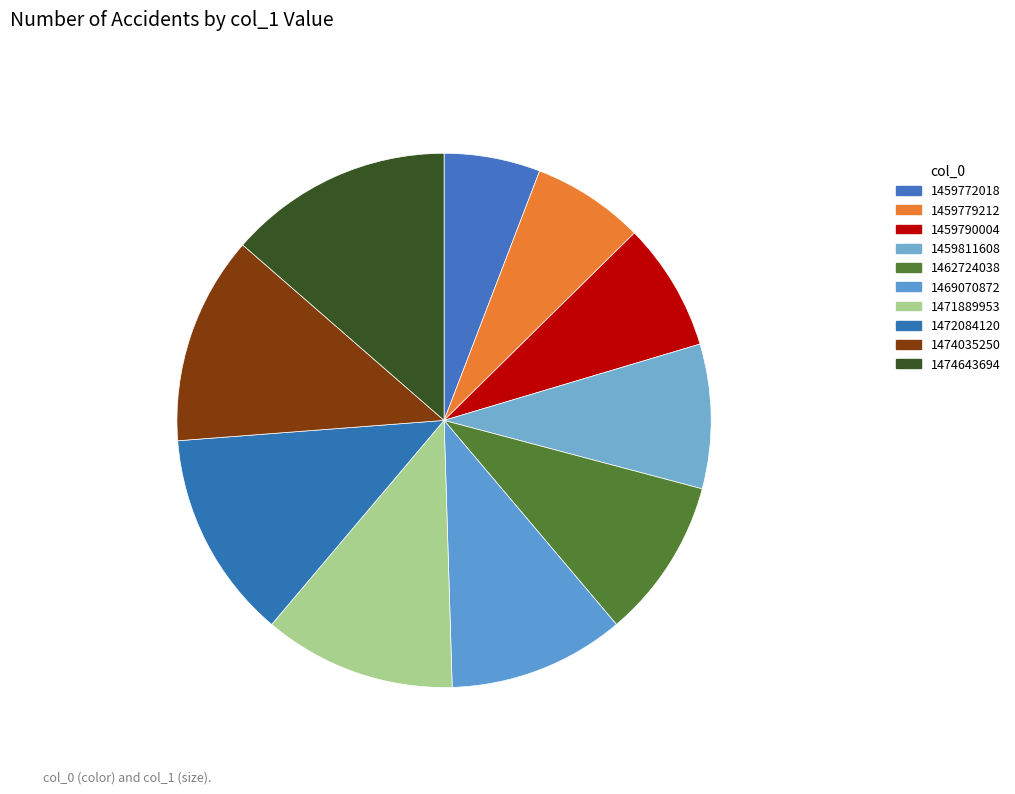

How many slices are in this pie chart?

10